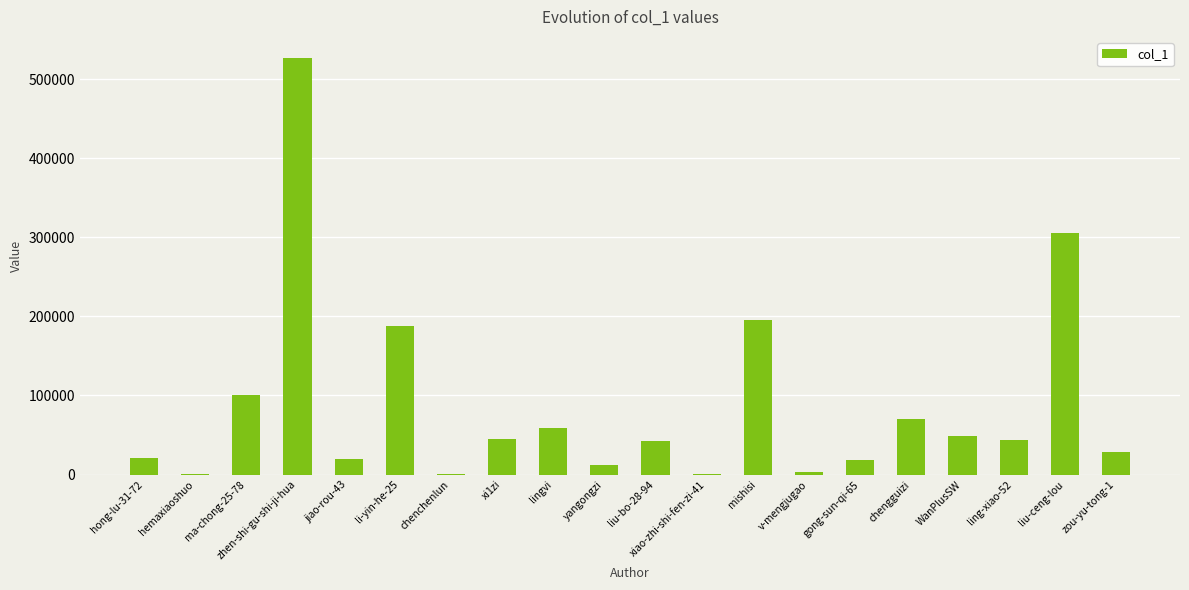

What is the sum of all values?

1730066